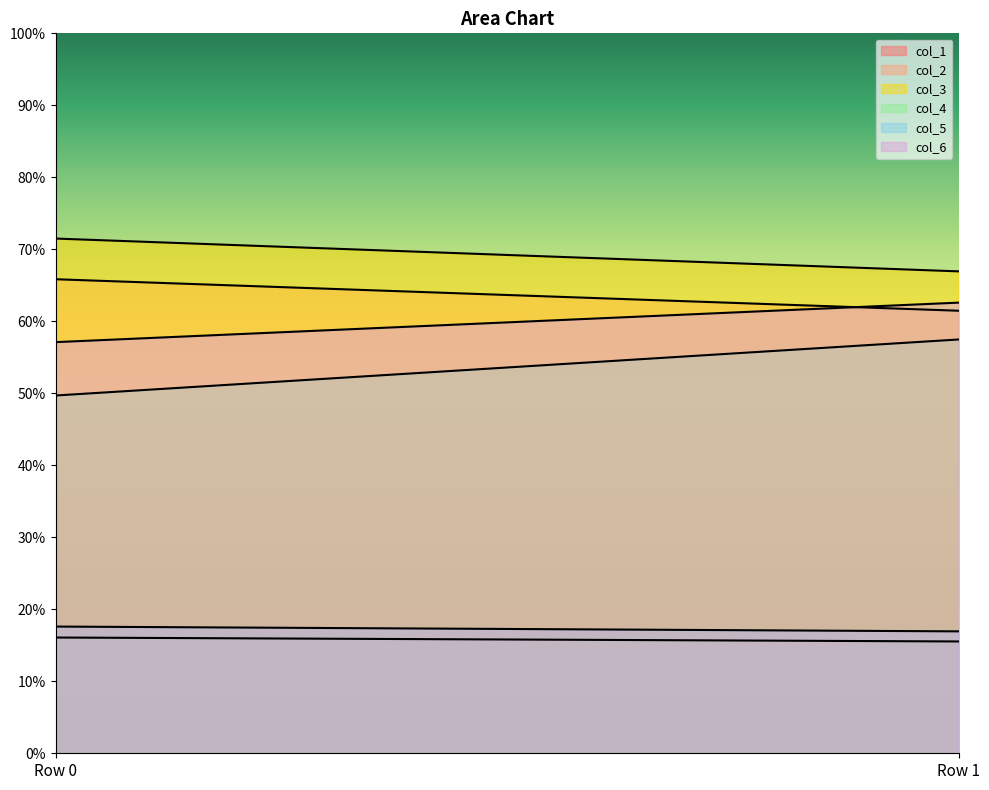

What is the sum of all col_3 values?

138.4